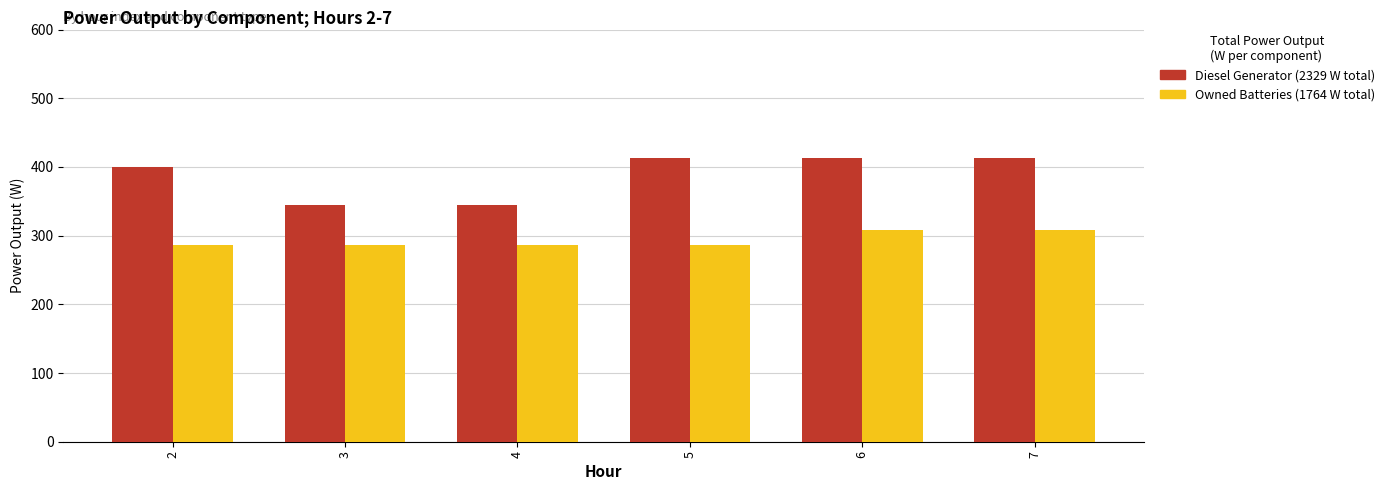

What is the spread (max minus min) of values at 6?

105